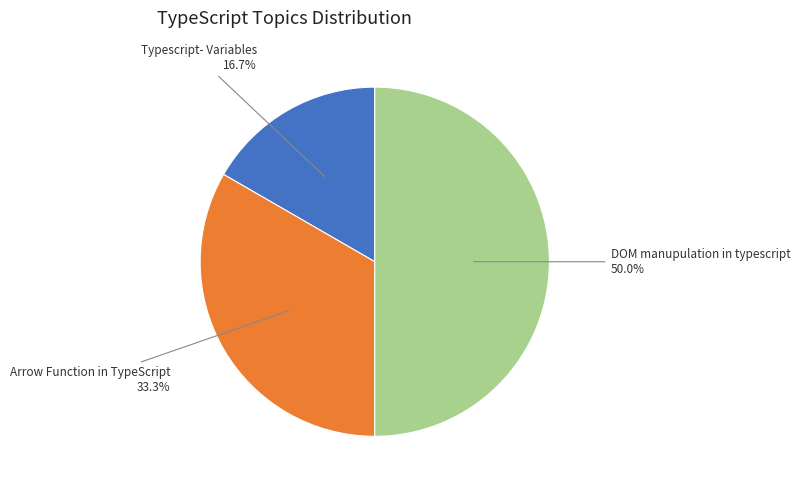

Is Typescript- Variables the majority of the pie?

No